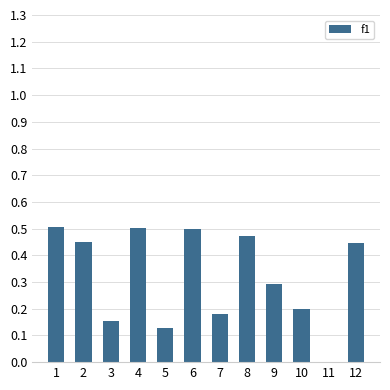

True or false: the data shows 0.3 at 12.

False